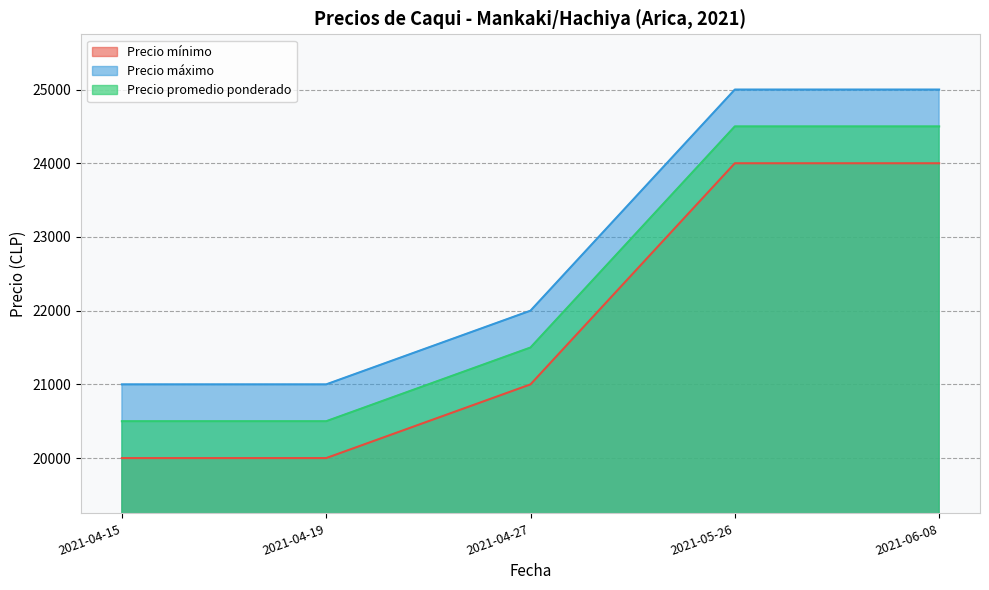

What is the average value of the Precio promedio ponderado series?

22300